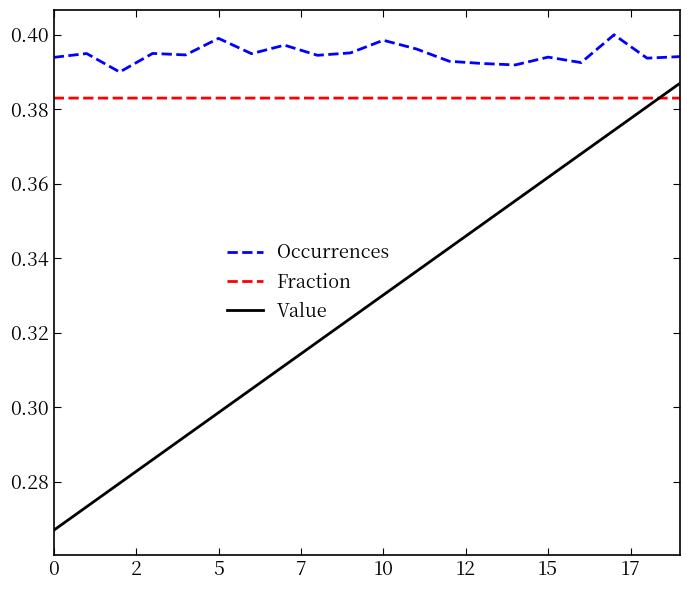

Does the chart have visible grid lines?

No